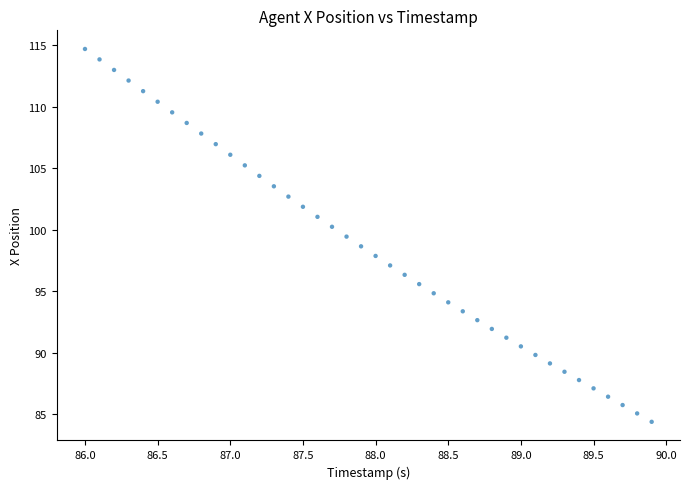

What is the range of Y values (max minus min)?

30.3